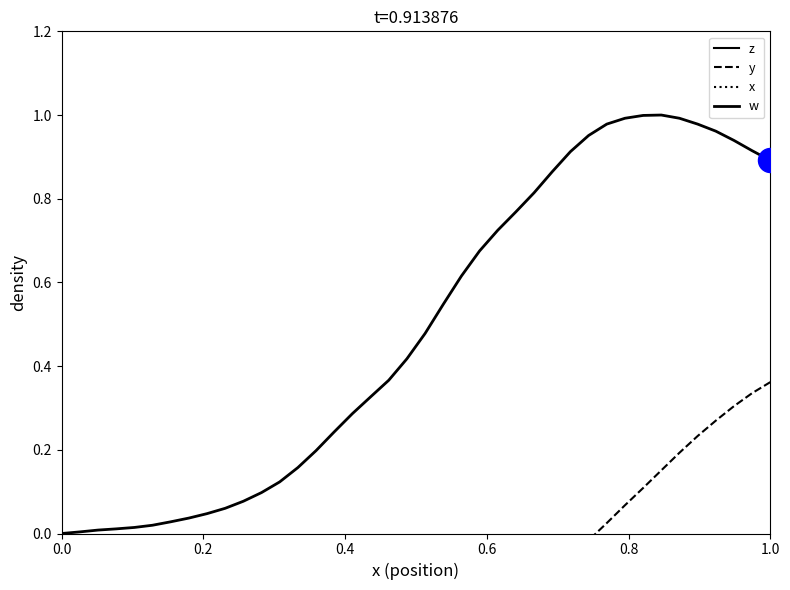

Is the value of z at 0.6 greater than the value of y at 0.8?

Yes